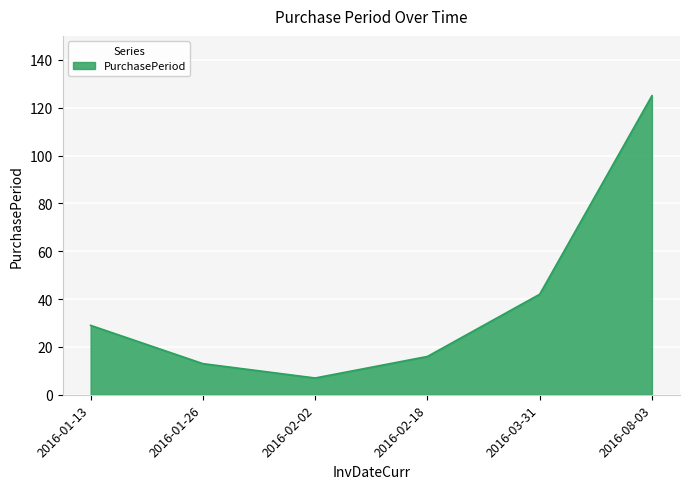

List the labels in order of value, smallest first.

2016-02-02, 2016-01-26, 2016-02-18, 2016-01-13, 2016-03-31, 2016-08-03